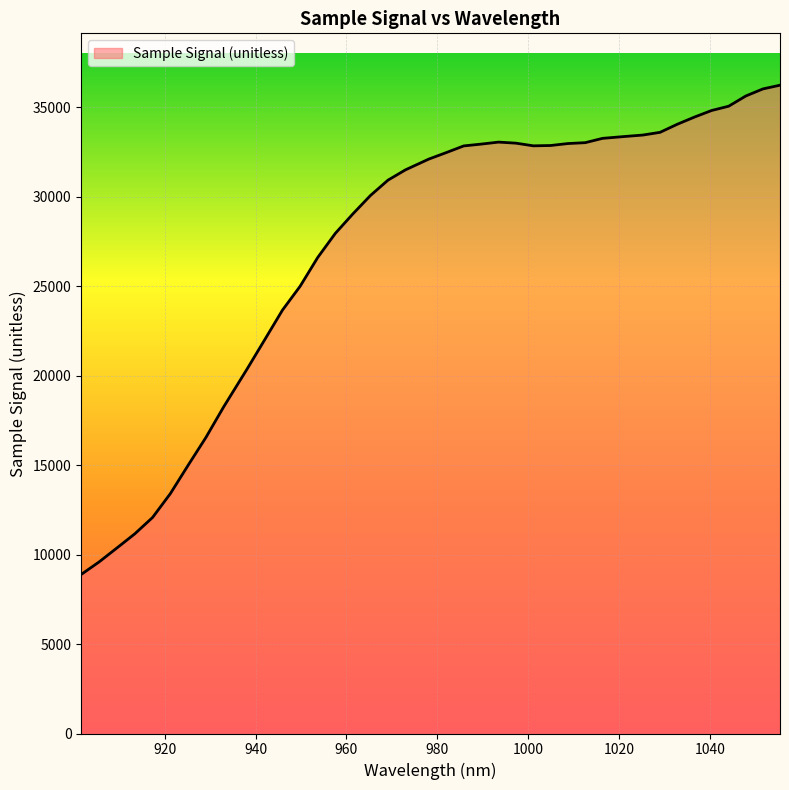

What is the maximum value shown in the chart?

36239